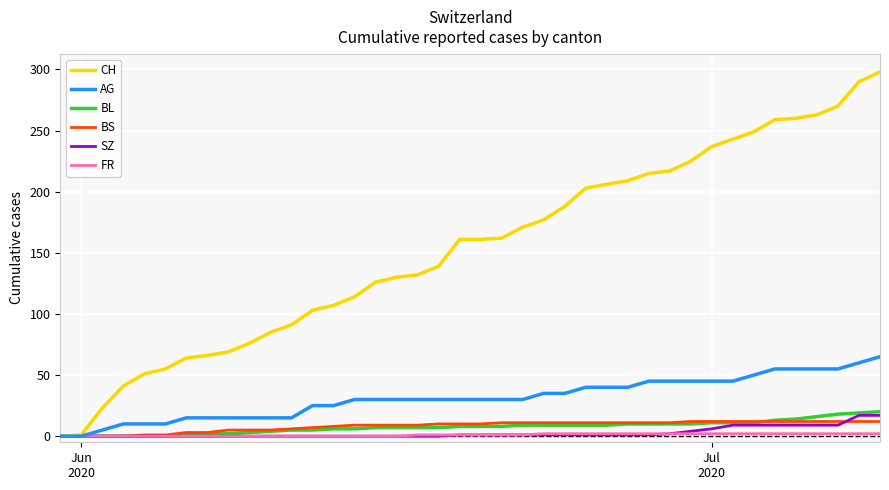

How many lines are shown in the chart?

6